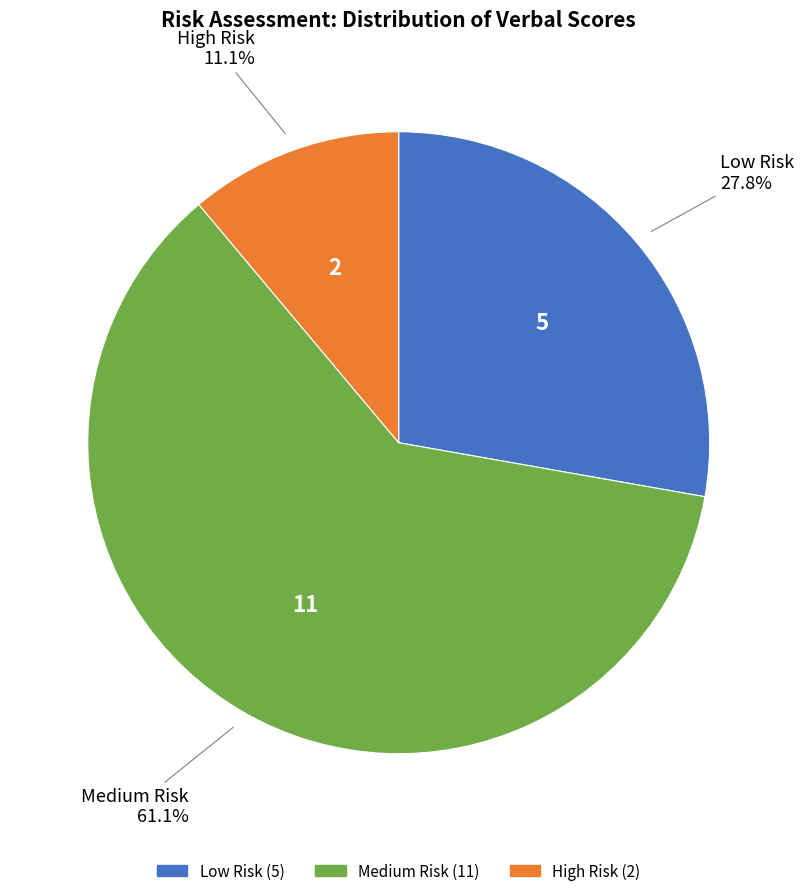

Is the sum of High Risk and Medium Risk greater than half?

Yes